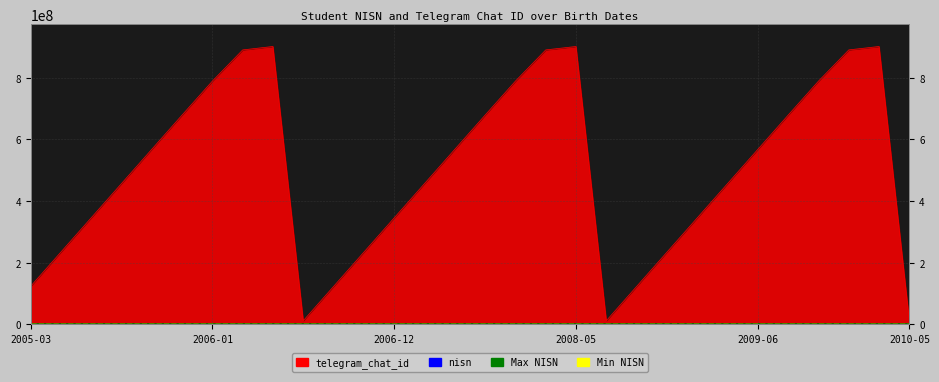

The Max NISN series shows 1560 at 2006-01. True or false?

False